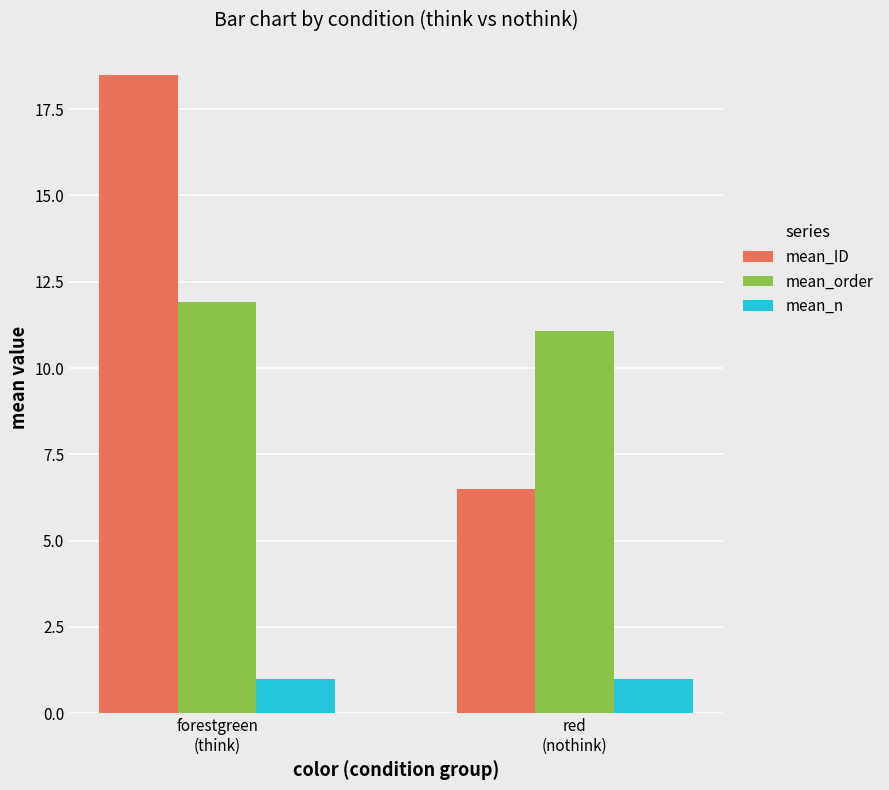

Reading right to left, transcribe all the data shown in this chart.

mean_ID: 6.5	18.5
mean_order: 11.1	11.9
mean_n: 1.0	1.0